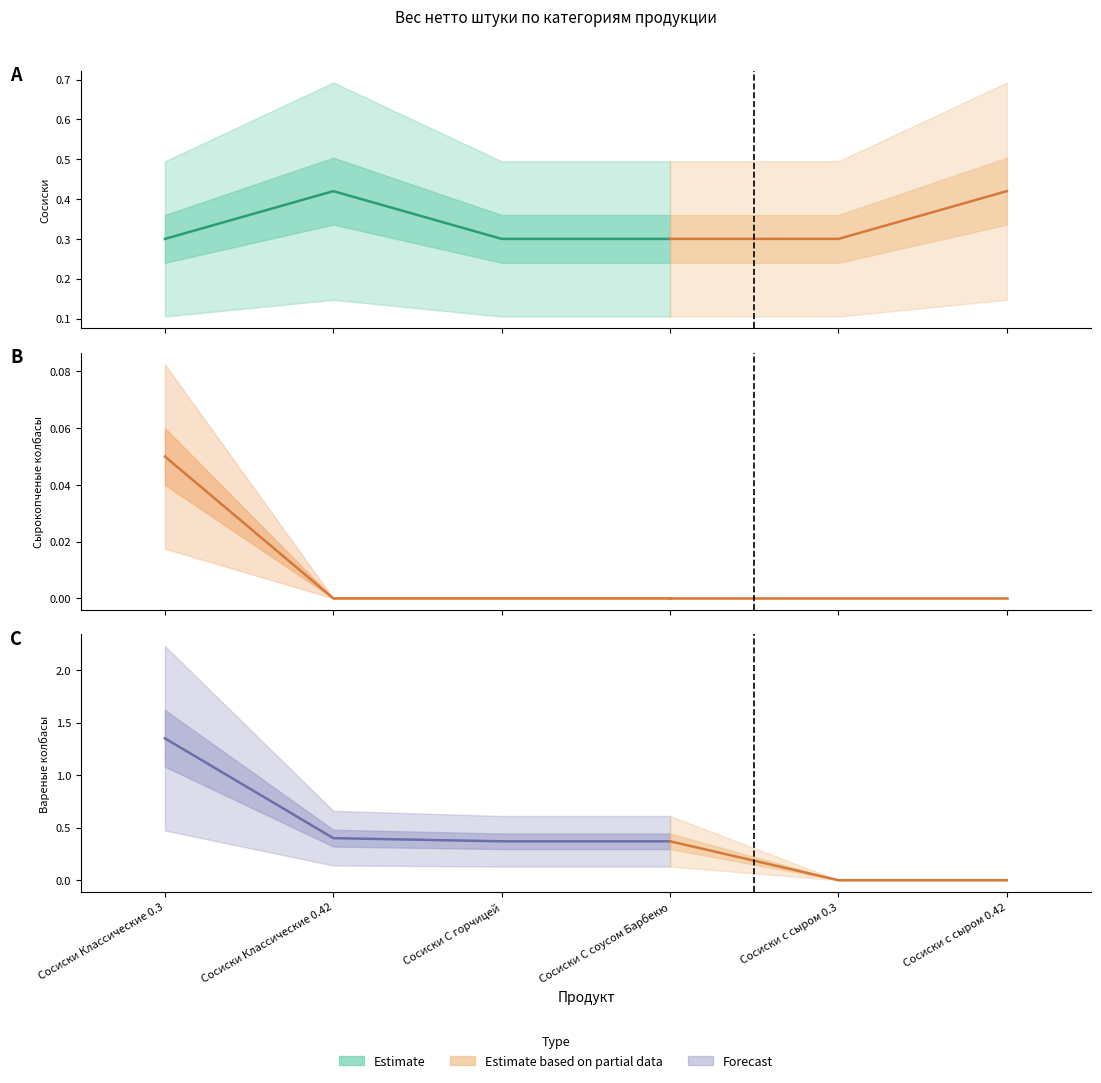

At Сосиски С соусом Барбекю, list the series in order from smallest to largest.

Сырокопченые колбасы, Сосиски, Вареные колбасы